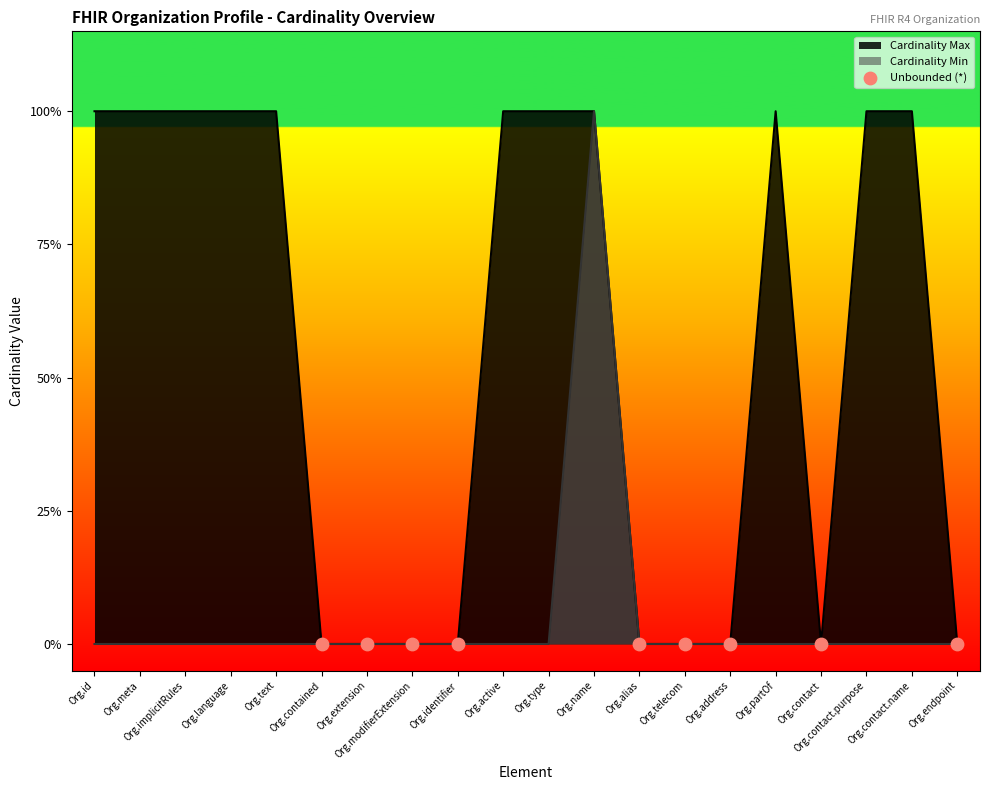

Which series has the largest total across all categories?

Cardinality Max